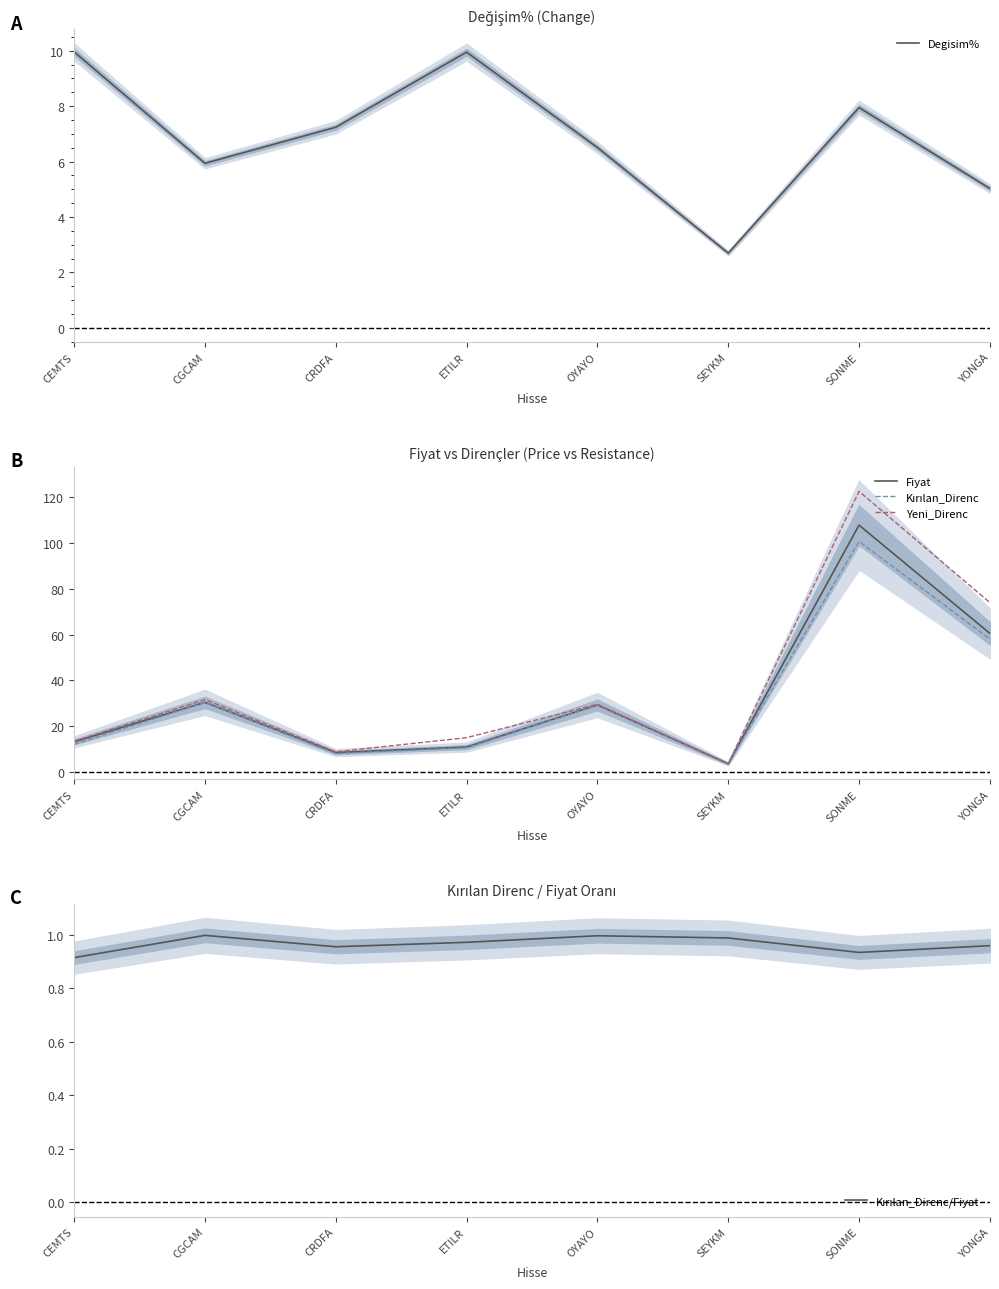

What position from the right is CEMTS?

8